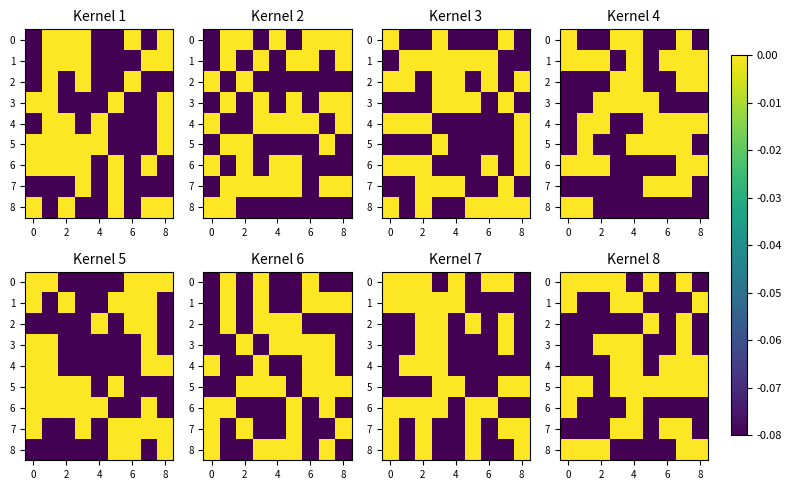

Count the number of data series in this chart.

9